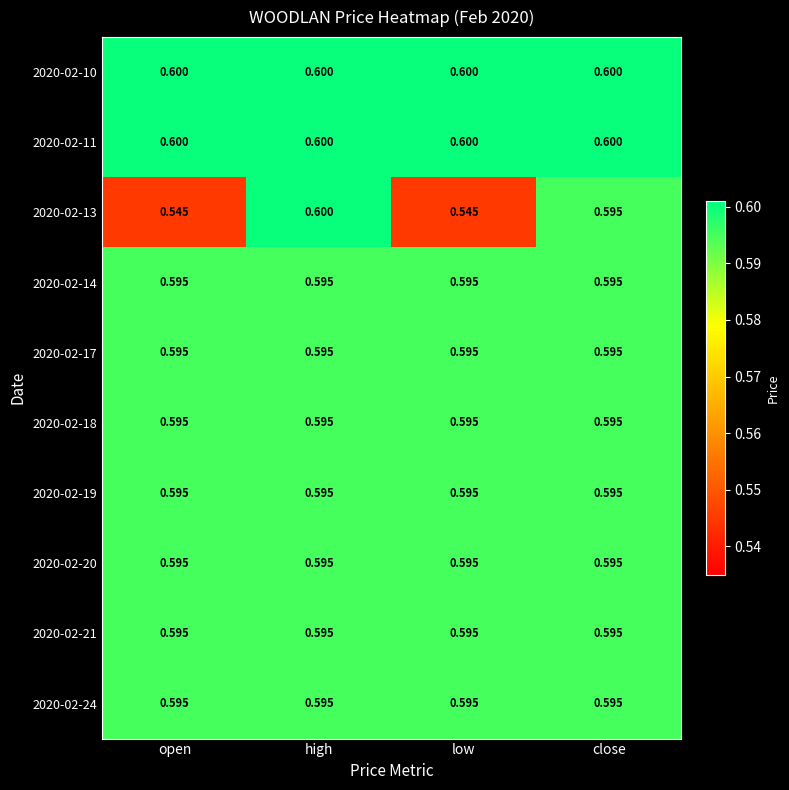

At which label does 2020-02-13 reach its peak?

high